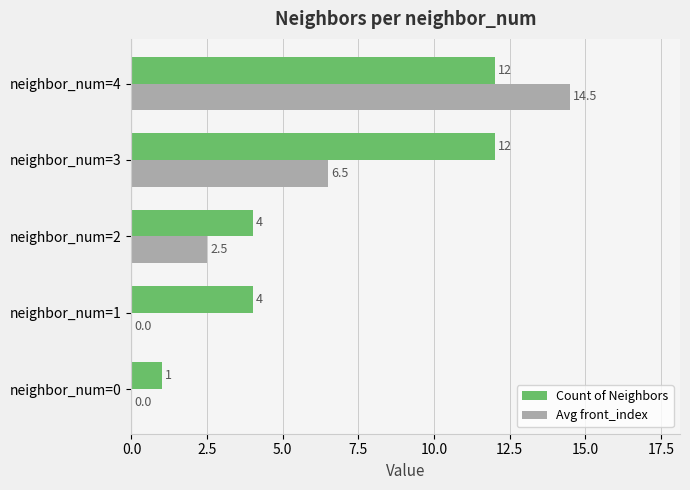

Is it true that Avg front_index equals 4.1 at neighbor_num=3?

False